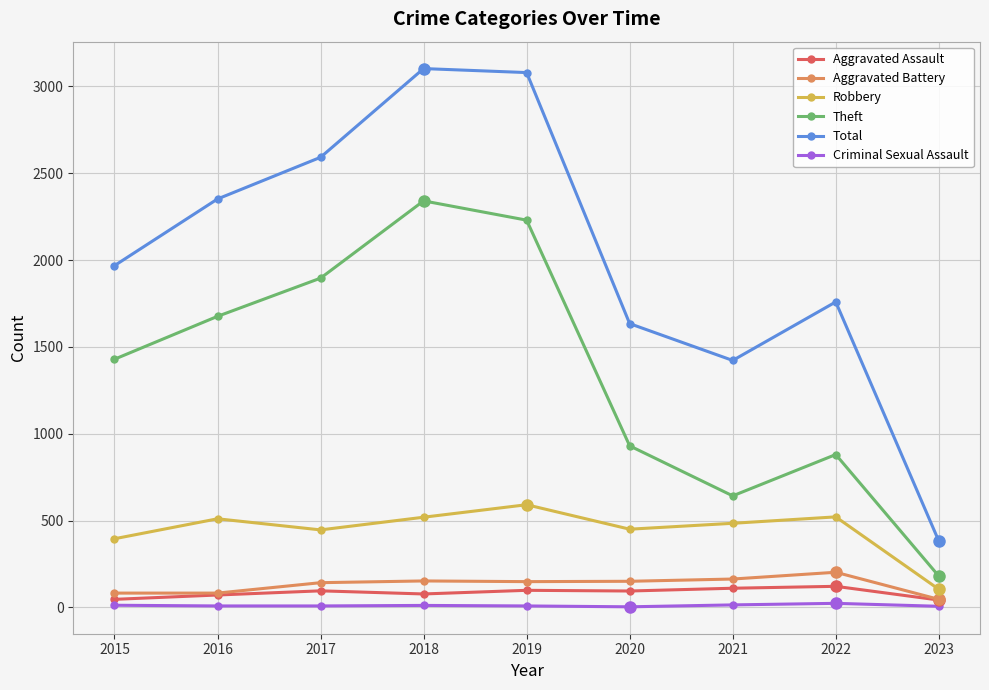

True or false: Robbery and Criminal Sexual Assault cross at least once.

False